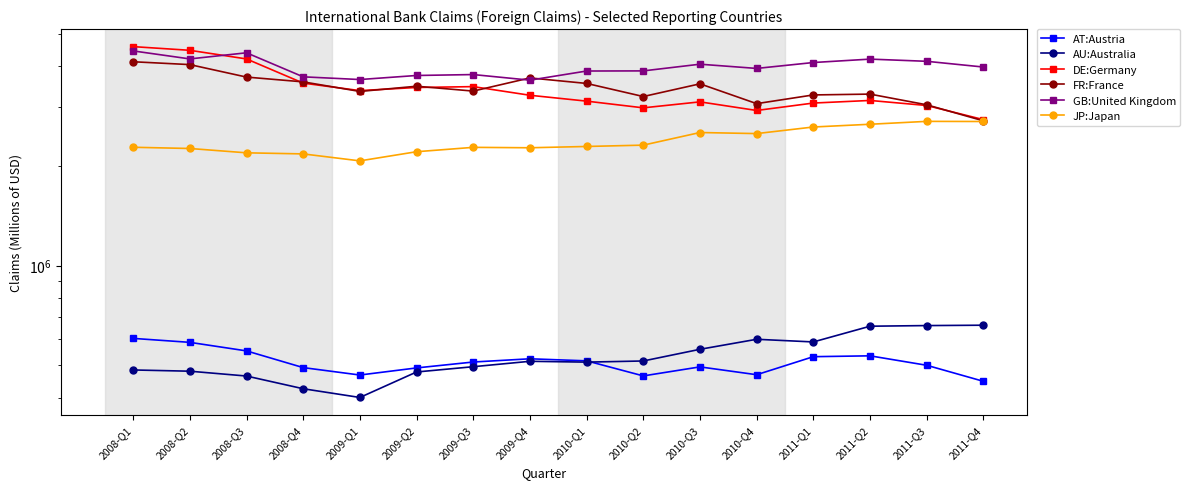

What is the difference between the second highest and second lowest values in the DE:Germany series?

1519177